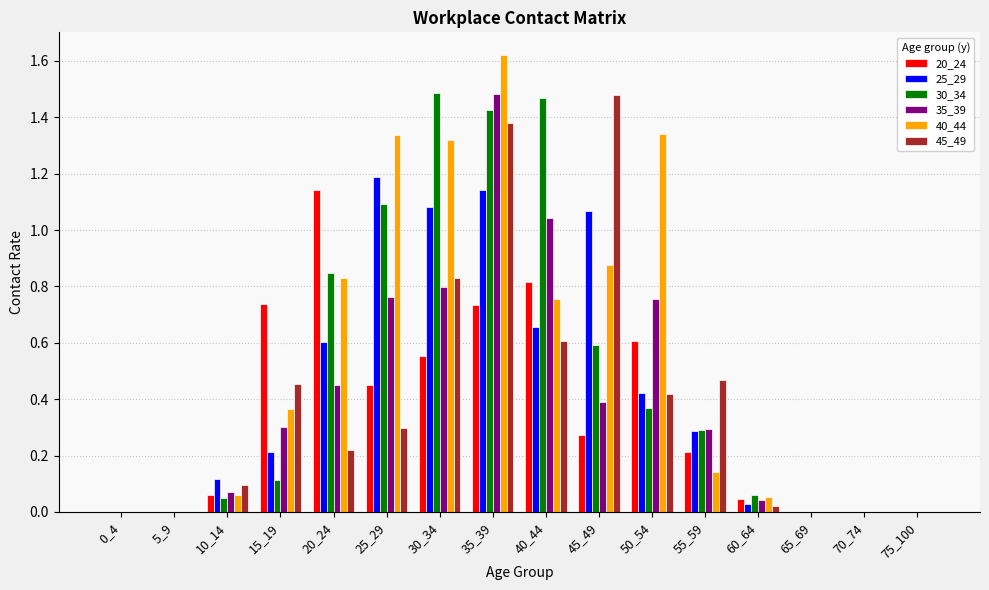

What is the sum of all 20_24 values?

5.6